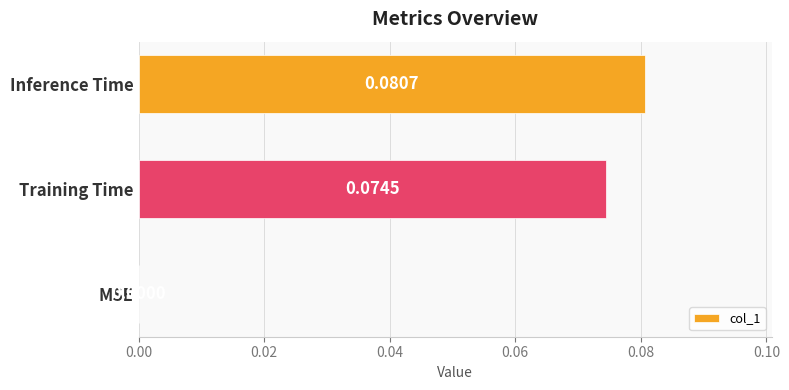

At which label is the value closest to 0?

MSE